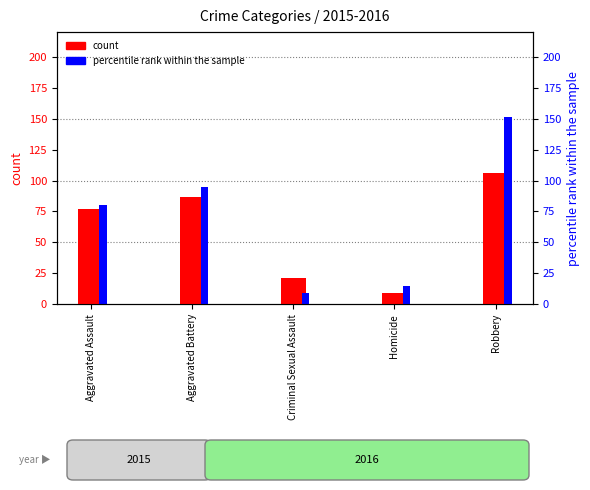

Read the percentile rank within the sample value at Aggravated Assault, to the nearest 10.

80